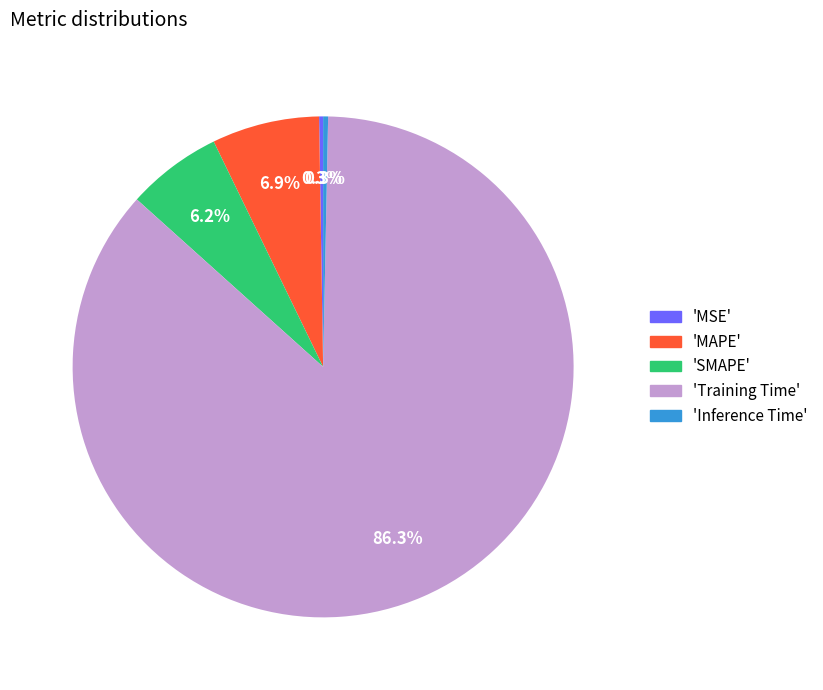

Do 'SMAPE' and 'Training Time' together represent more than half of the pie?

Yes